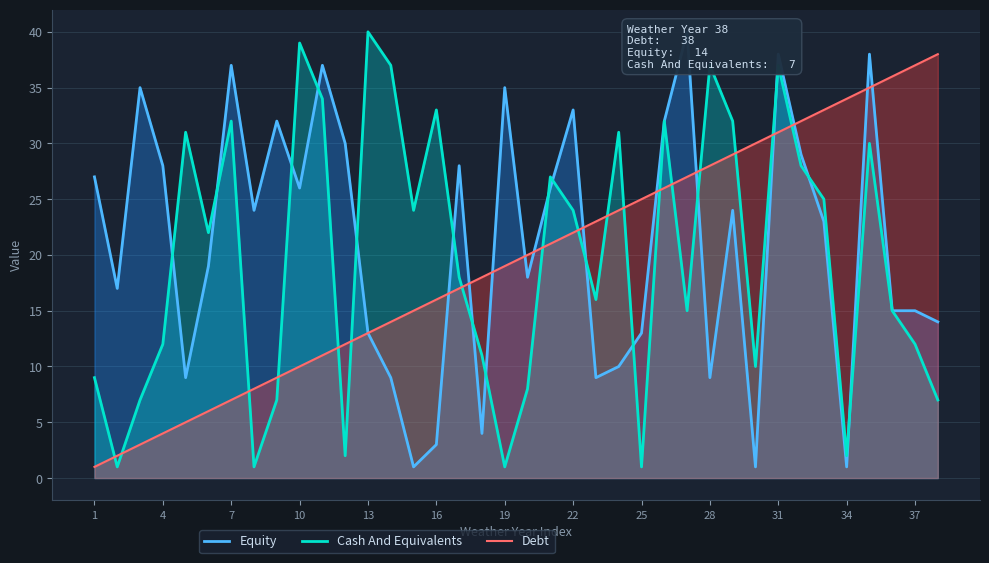

Reading left to right, what are all the values shown in this chart?

Equity: 27	17	35	28	9	19	37	24	32	26	37	30	13	9	1	3	28	4	35	18	26	33	9	10	13	32	40	9	24	1	38	29	23	1	38	15	15	14
Cash And Equivalents: 9	1	7	12	31	22	32	1	7	39	34	2	40	37	24	33	18	11	1	8	27	24	16	31	1	32	15	37	32	10	37	28	25	2	30	15	12	7
Debt: 1	2	3	4	5	6	7	8	9	10	11	12	13	14	15	16	17	18	19	20	21	22	23	24	25	26	27	28	29	30	31	32	33	34	35	36	37	38